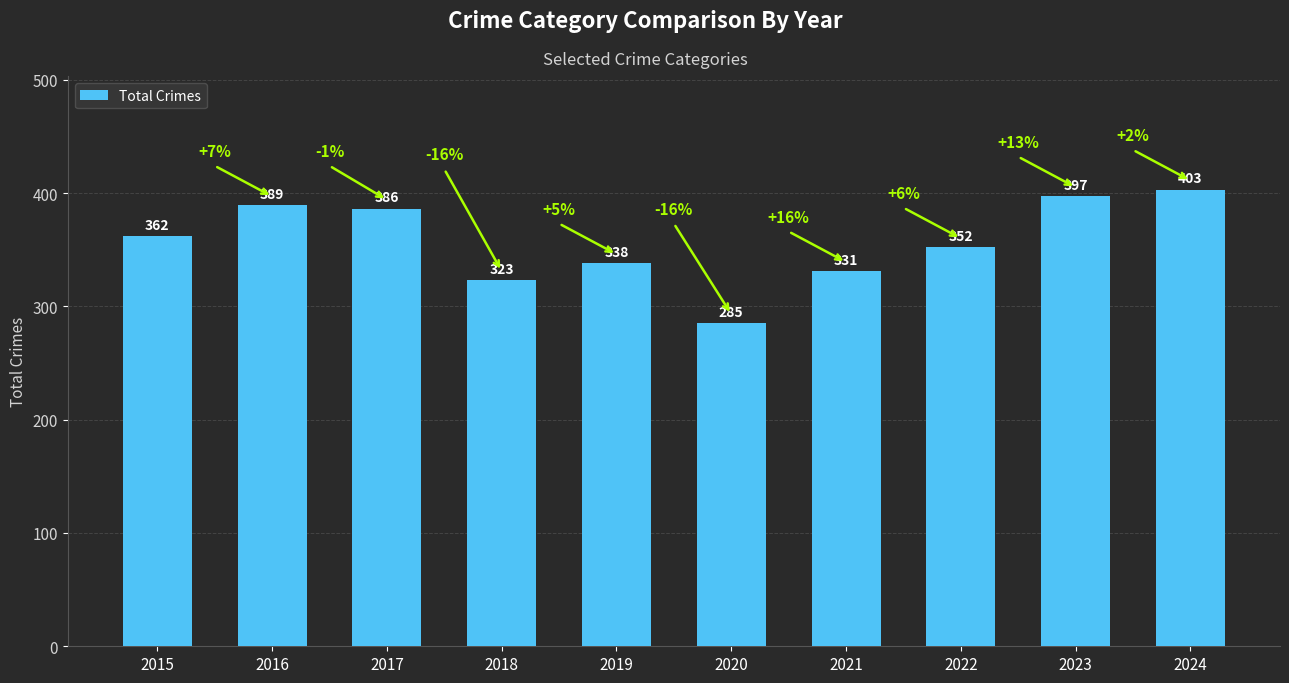

What is the difference between the second highest and second lowest values?

74